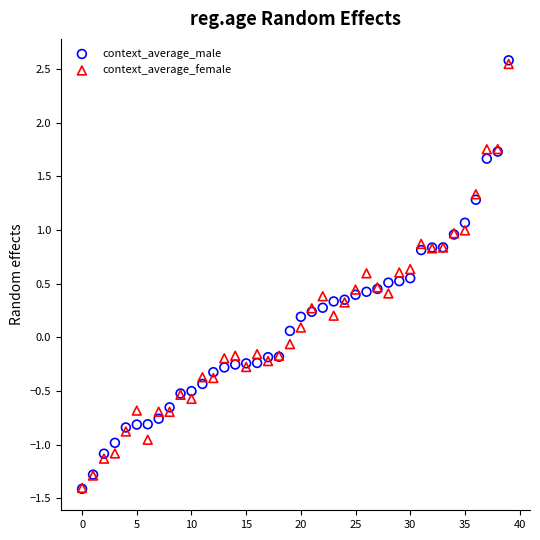

What are all the series names shown in the legend?

context_average_male, context_average_female